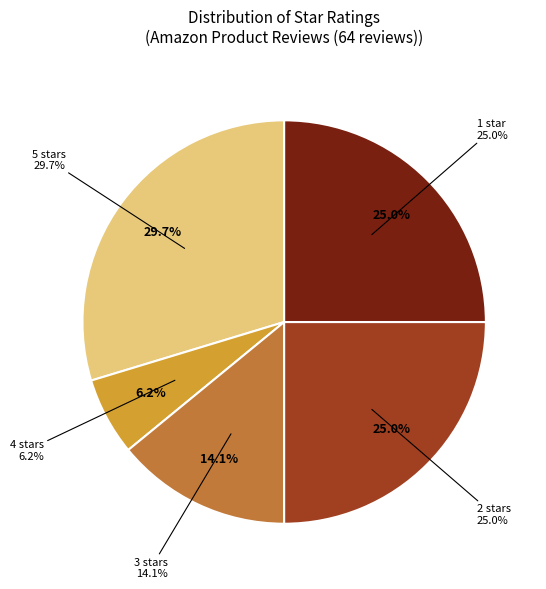

To the nearest percent, what is the average slice percentage?

20%